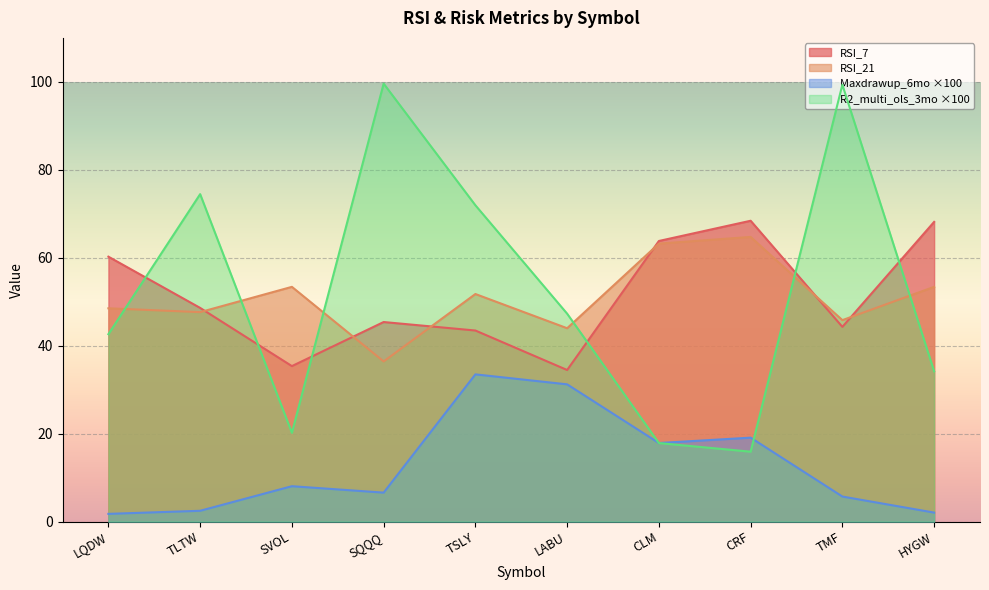

Which series changed the most between SQQQ and TMF?

RSI_21